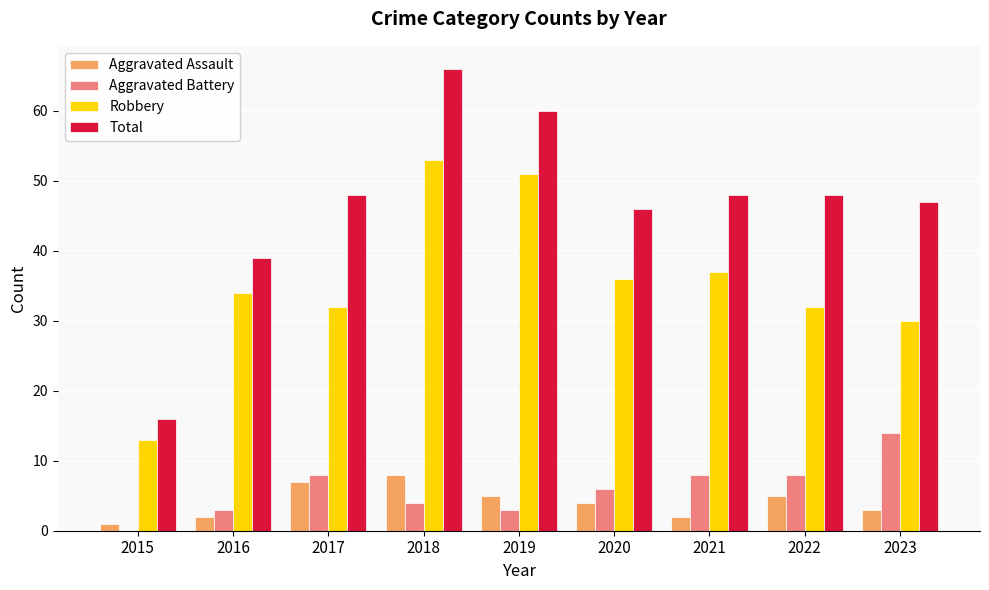

Count the number of categories in the chart.

9